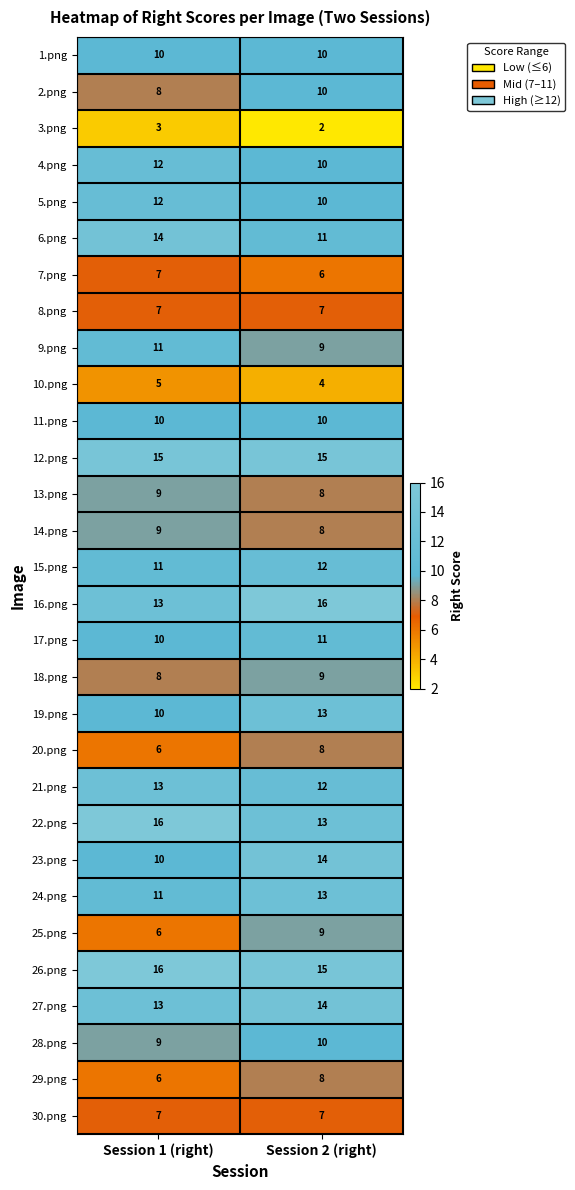

Is it true that 9.png equals 6 at Session 1 (right)?

False